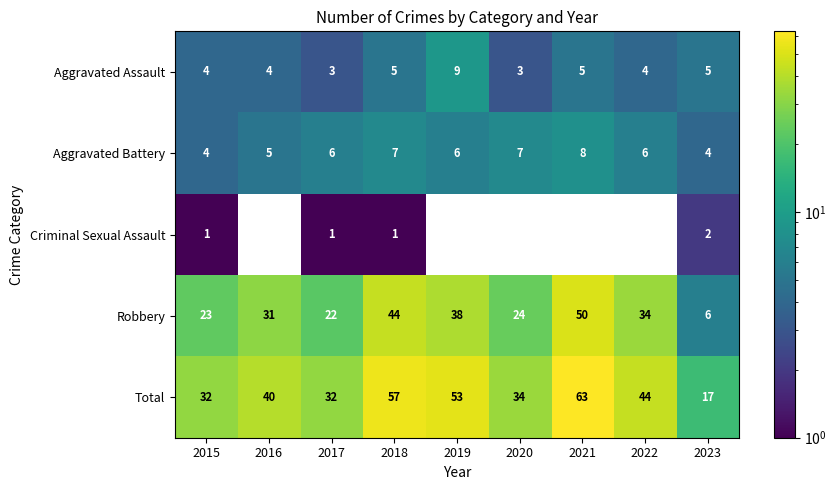

What is the greatest value displayed?

63